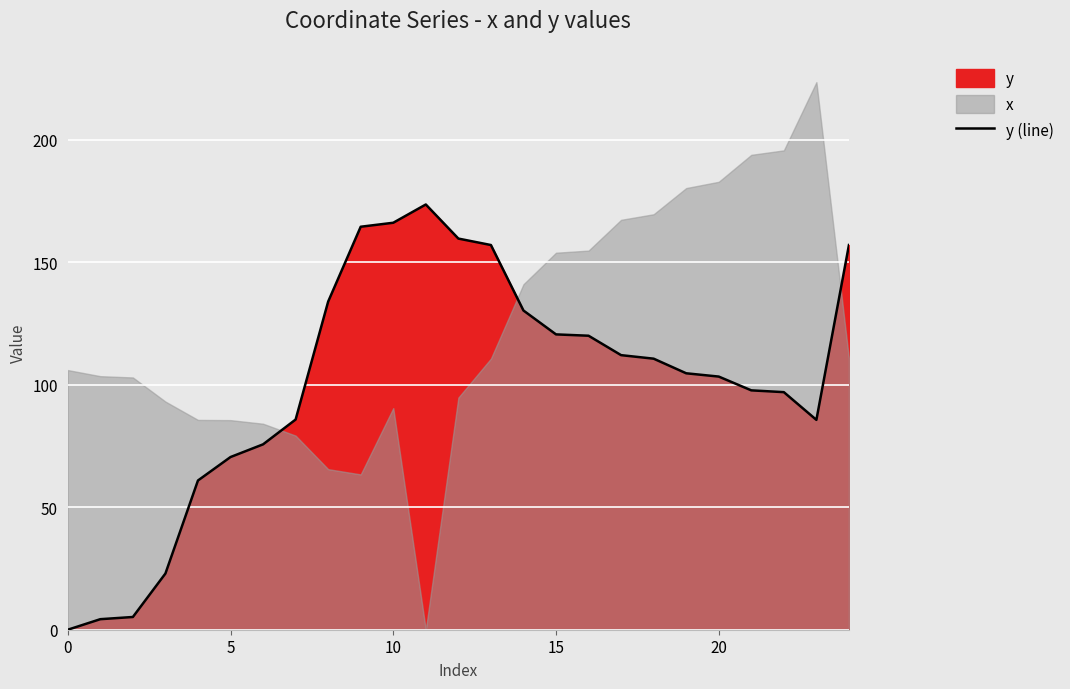

How many points are higher than both their immediate neighbors (excluding endpoints)?

1